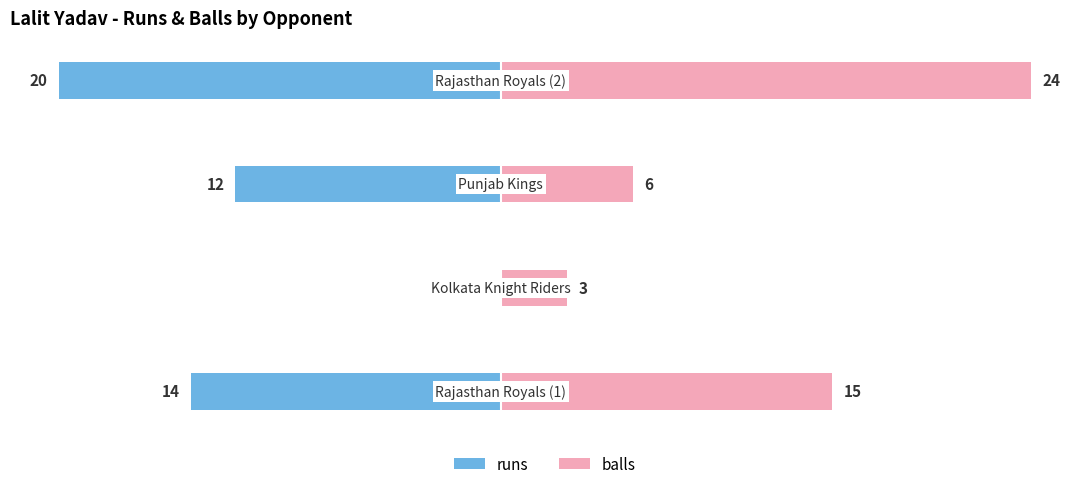

Which series has the largest total across all categories?

balls